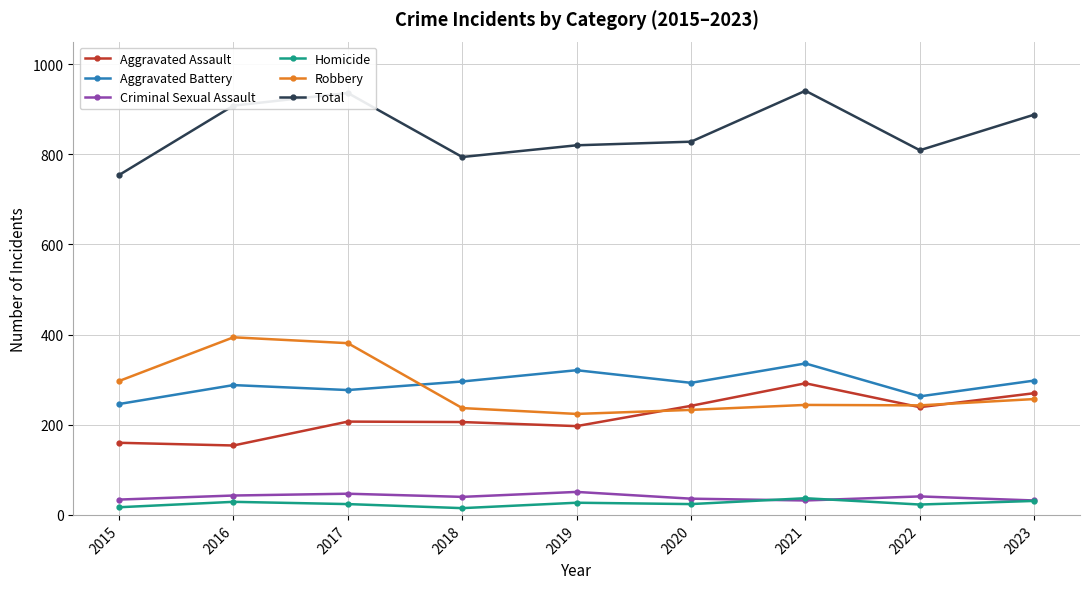

The Total series shows 1673 at 2021. True or false?

False